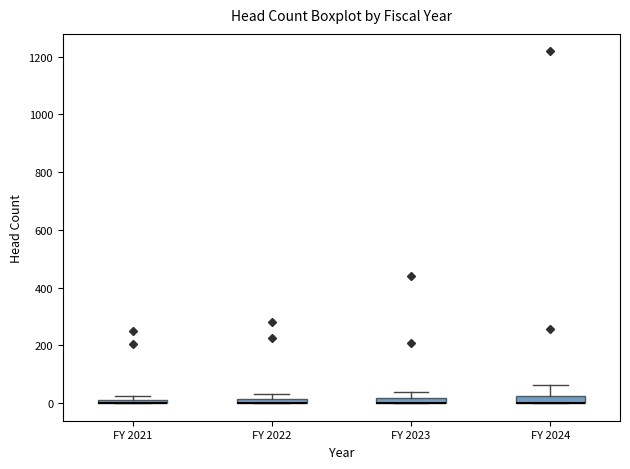

Where is the upper edge of the box for FY 2024 on the y-axis? The values are not printed on the chart, so give them approximately, as read against the axis.

20